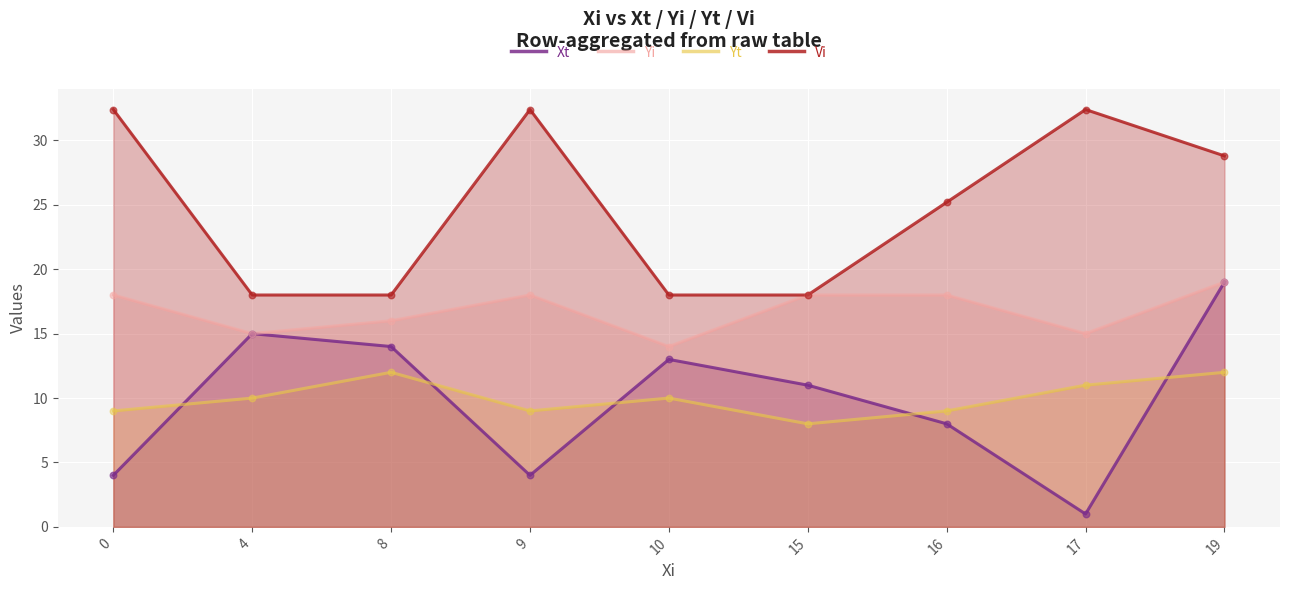

What is the total value across all series at 16?

60.2